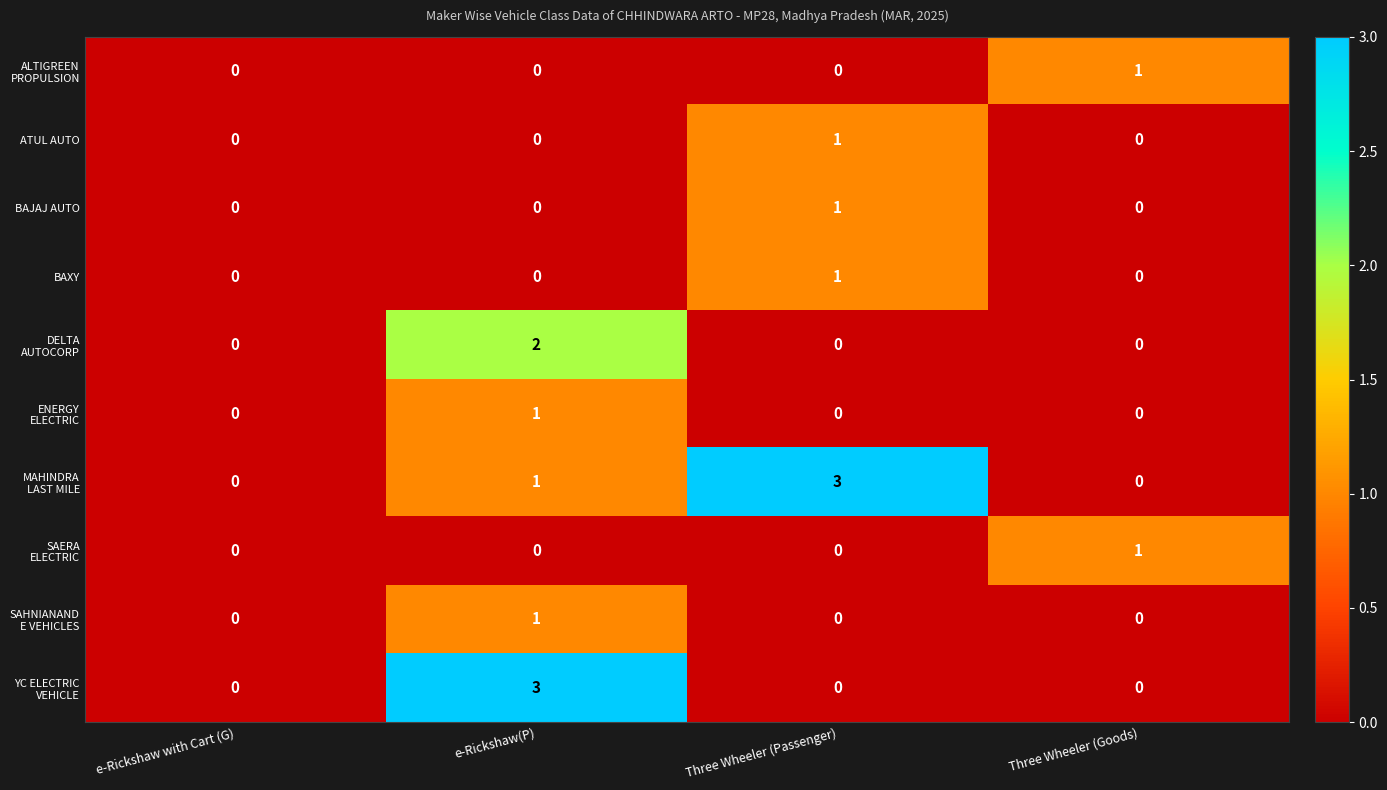

Is it true that ATUL AUTO equals 1 at Three Wheeler (Passenger)?

True